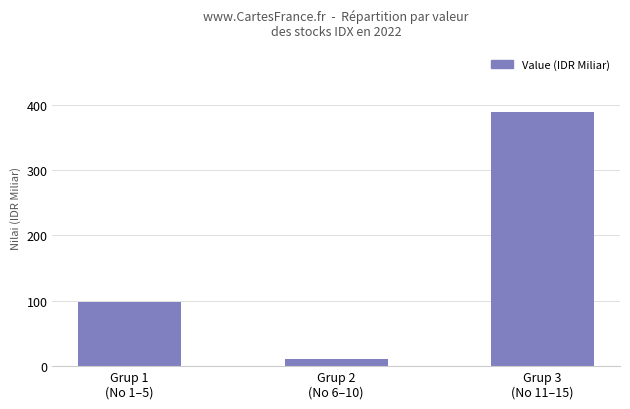

The value at Grup 3
(No 11–15) is 85.5. True or false?

False